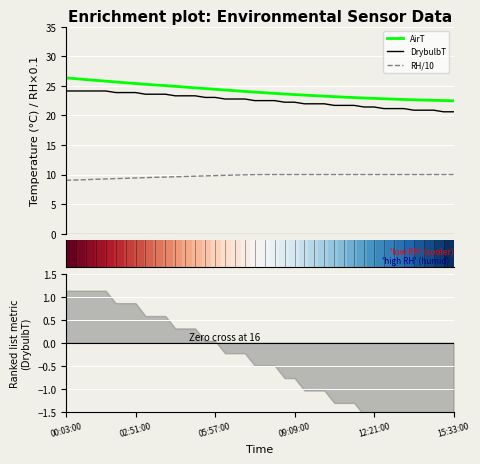

At how many categories does at least one series exceed 16?

40